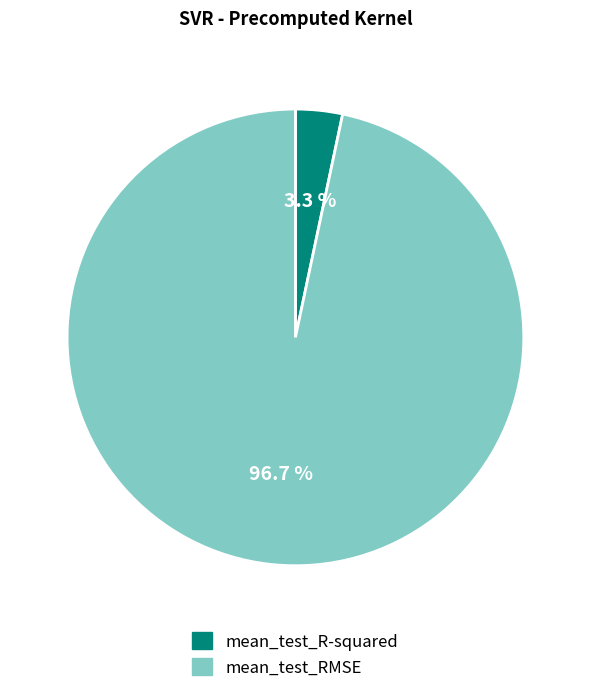

Rank the categories by value from highest to lowest.

mean_test_RMSE, mean_test_R-squared